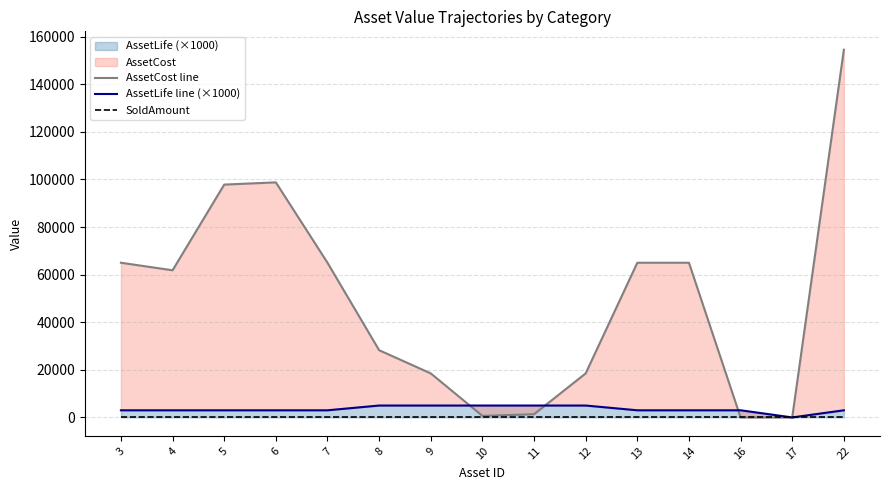

True or false: AssetLife line (×1000) has more than 0 points higher than both neighbors.

False